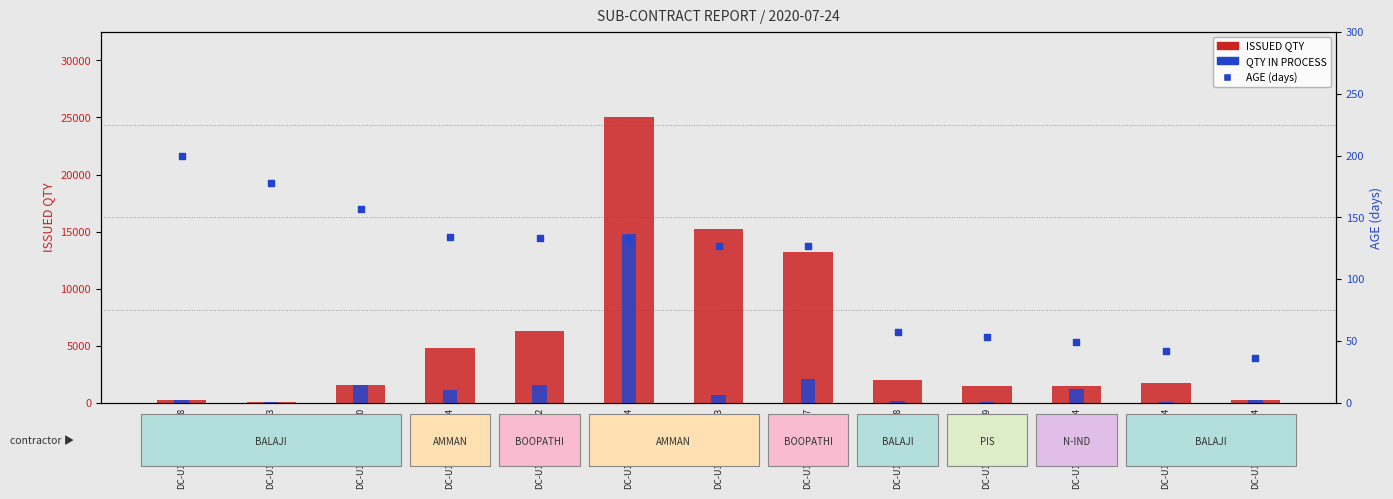

What are all the series names shown in the legend?

ISSUED QTY, QTY IN PROCESS, AGE (days)